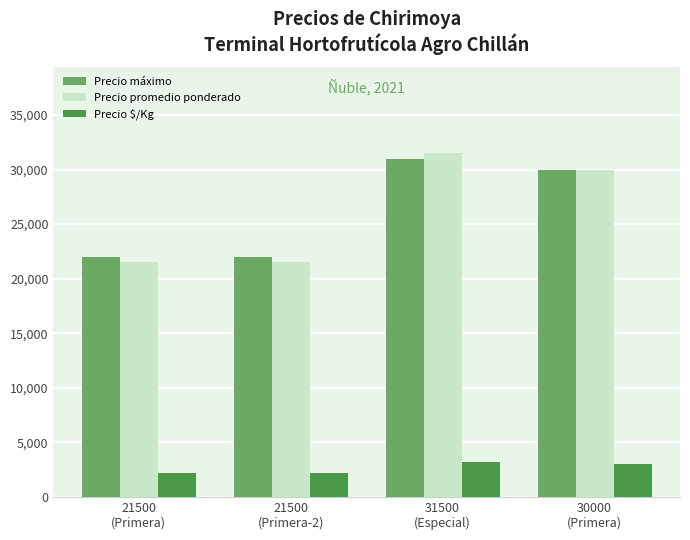

What is the difference between the maximum and second lowest values in the Precio máximo series?

9000